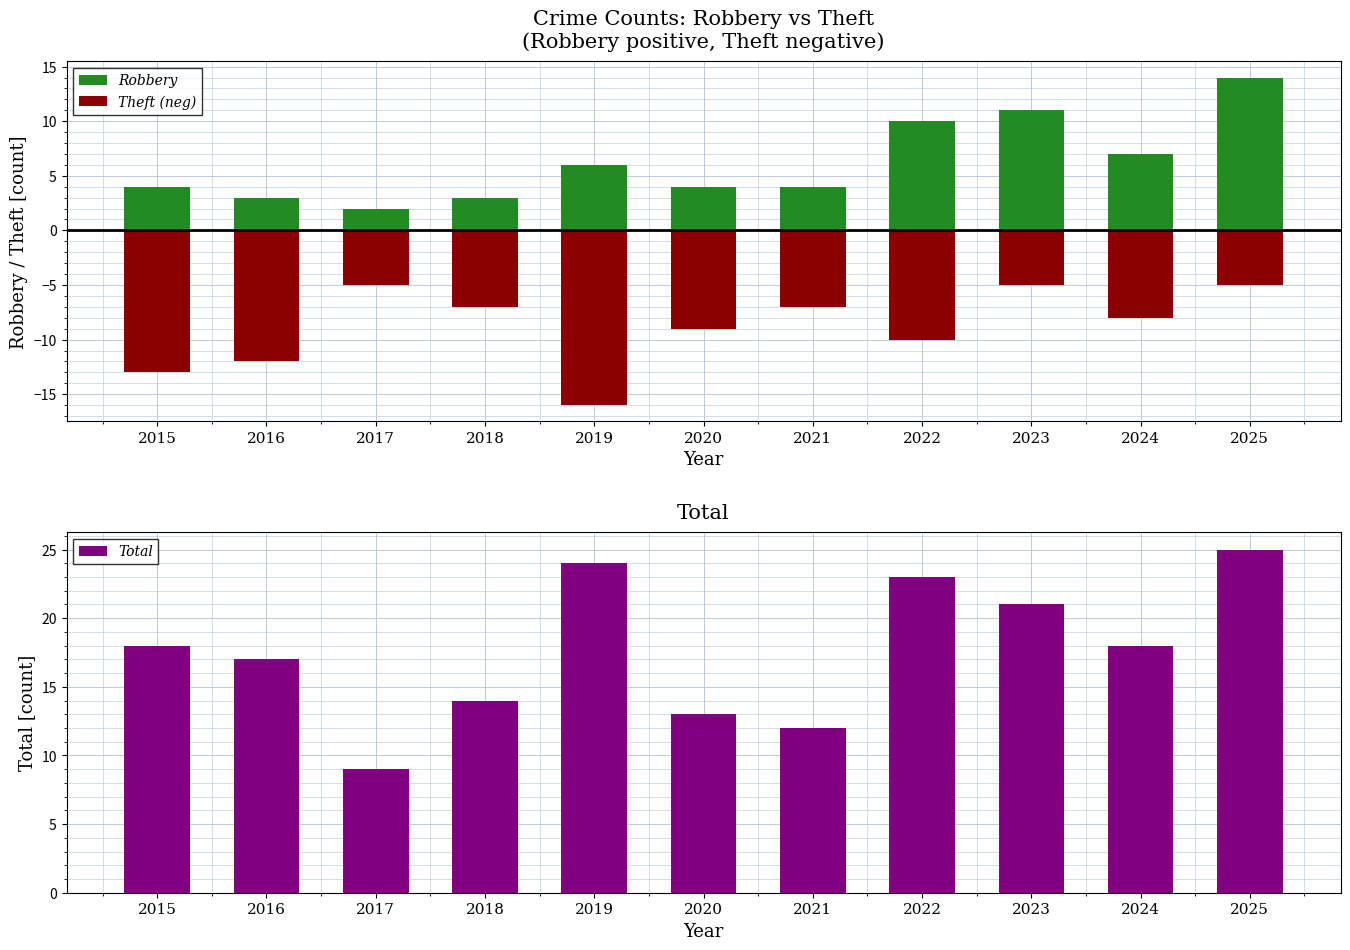

What are all the series names shown in the legend?

Robbery, Theft (neg), Total